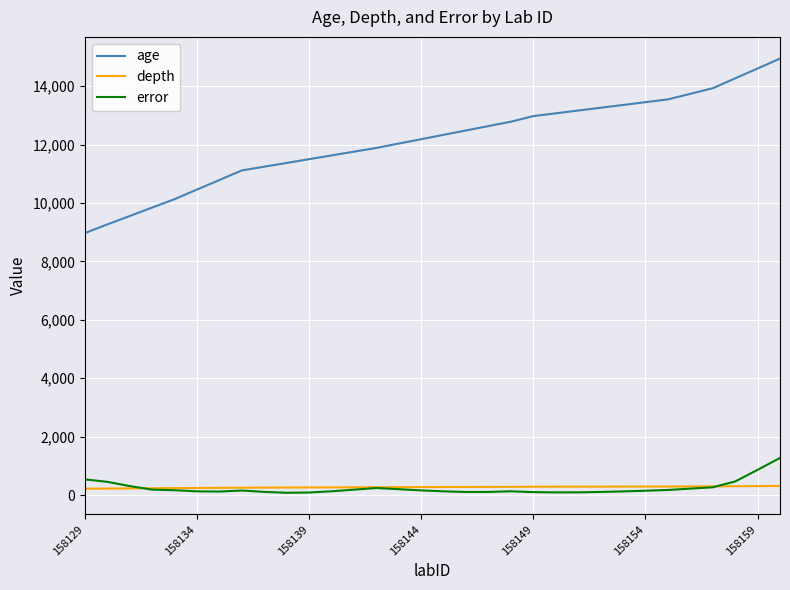

Does the chart have visible grid lines?

Yes